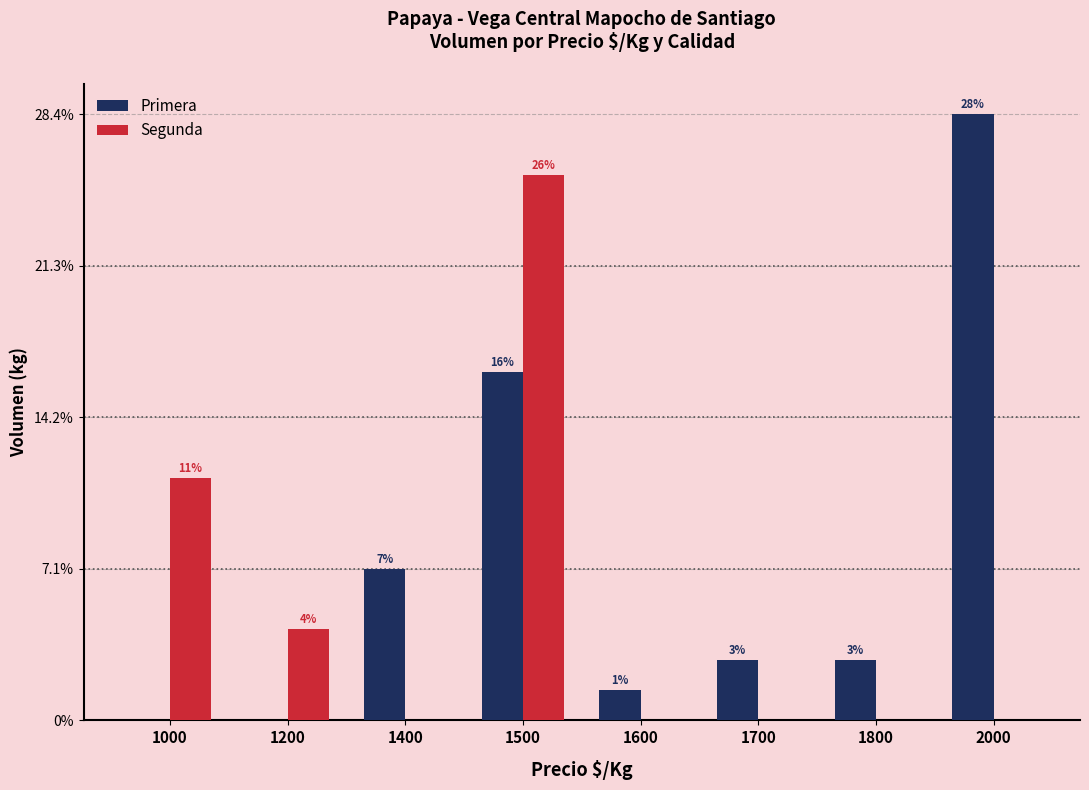

Are the bars horizontal?

No